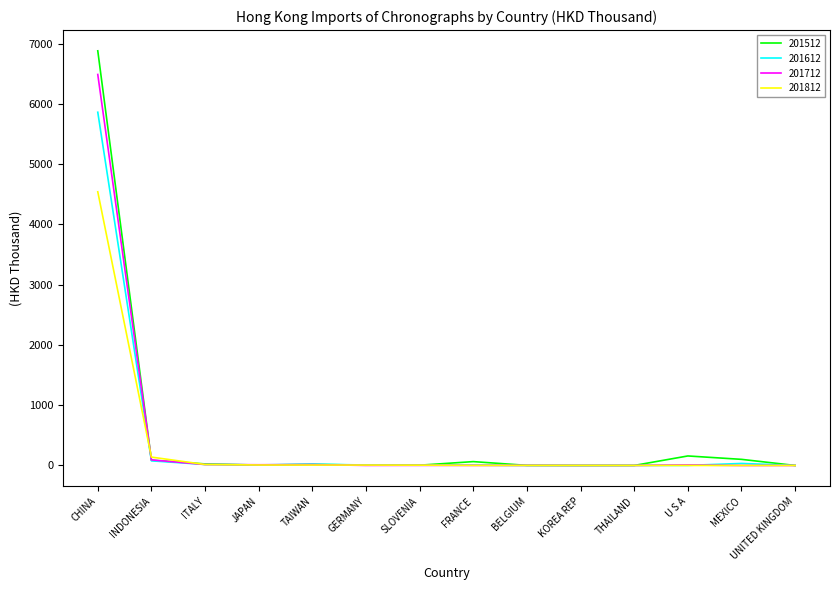

Rank the series by their maximum value, from highest to lowest.

201512, 201712, 201612, 201812